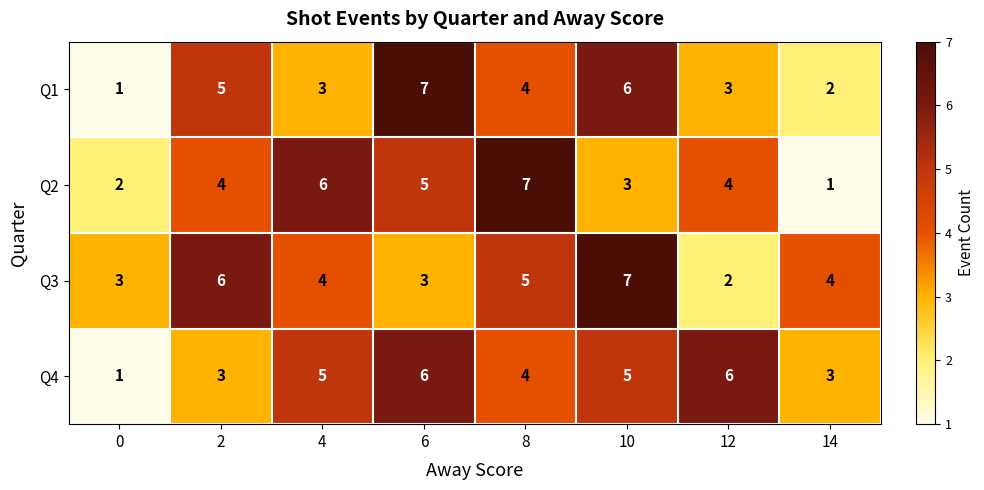

Read the Q4 value at 12.

6